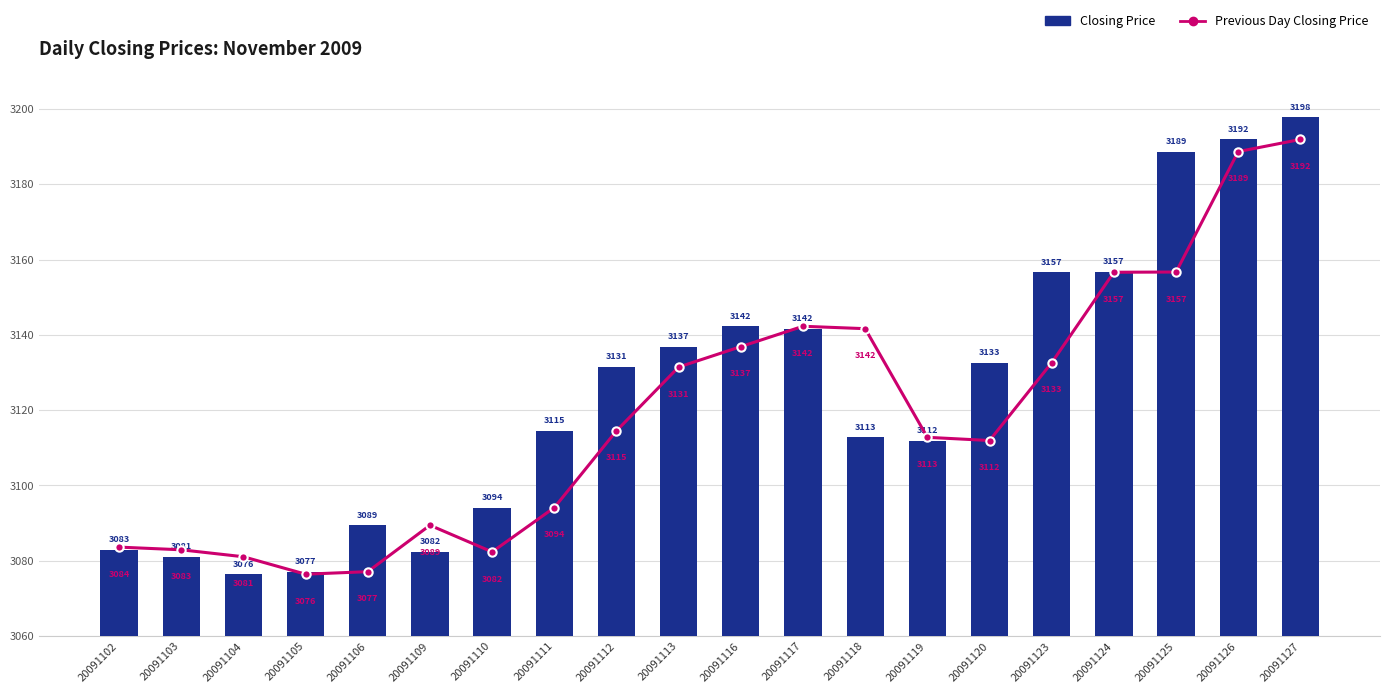

What is the difference between the maximum and minimum values in the Previous Day Closing Price series?

115.5